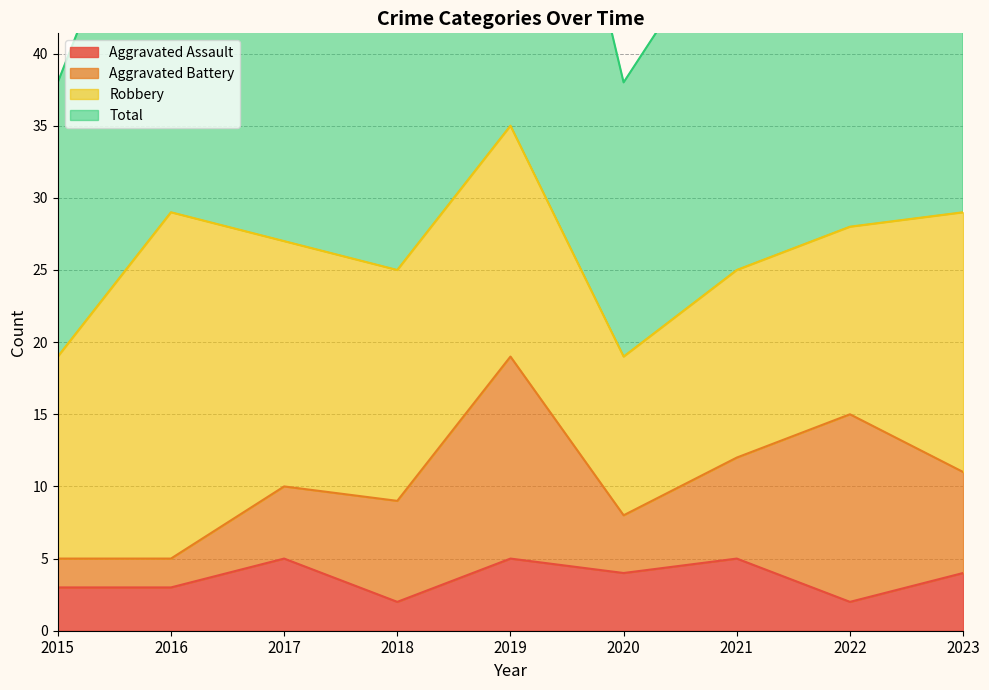

How many interior local valleys does the Total series have?

2